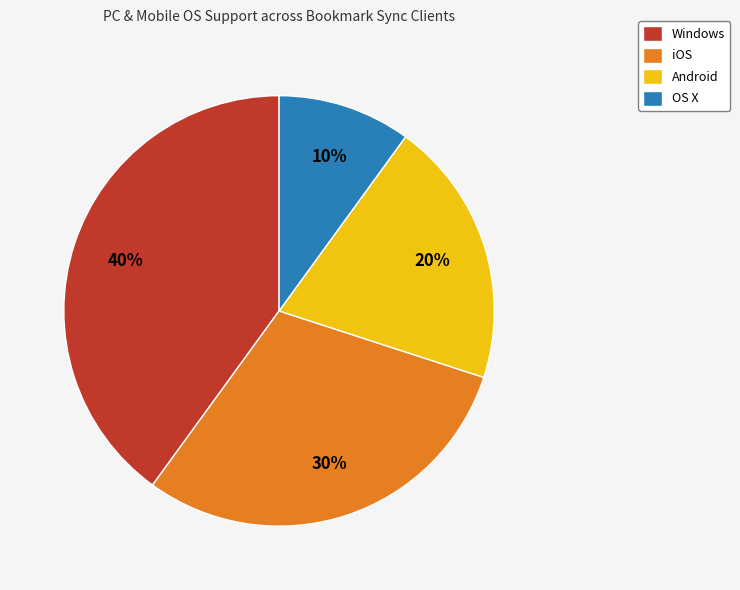

Which slice is the smallest?

OS X